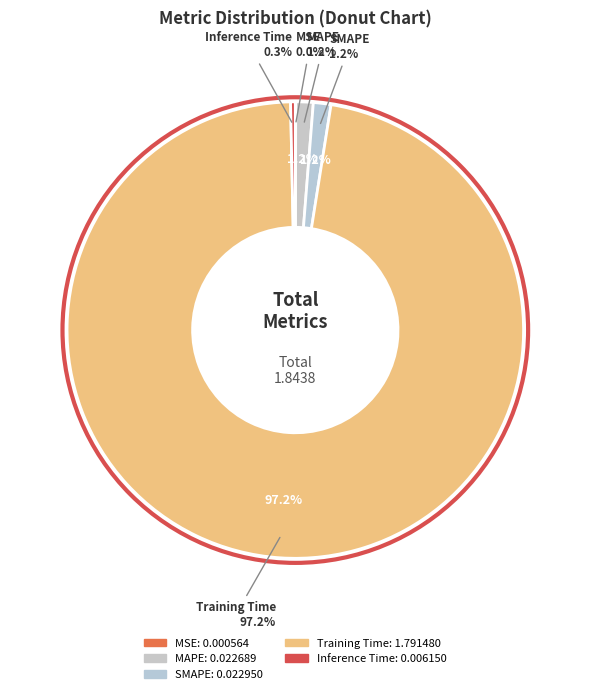

What is the largest slice in the pie chart?

Training Time